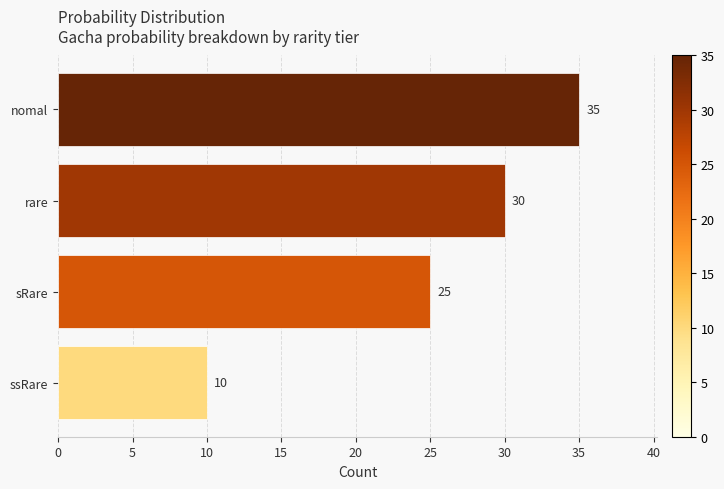

How many categories are shown in the chart?

4